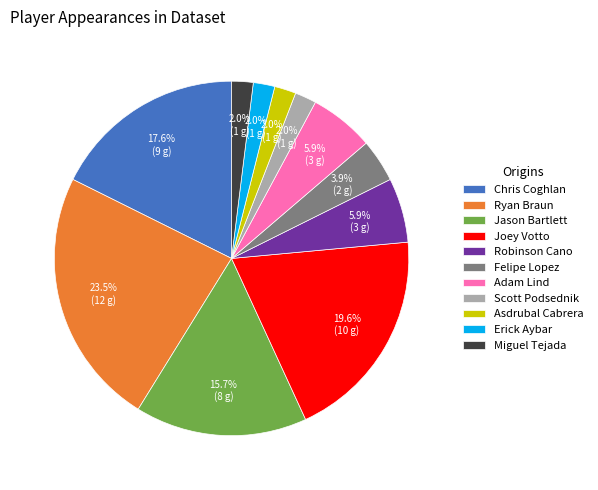

What portion of the pie excludes Ryan Braun?

76.5%